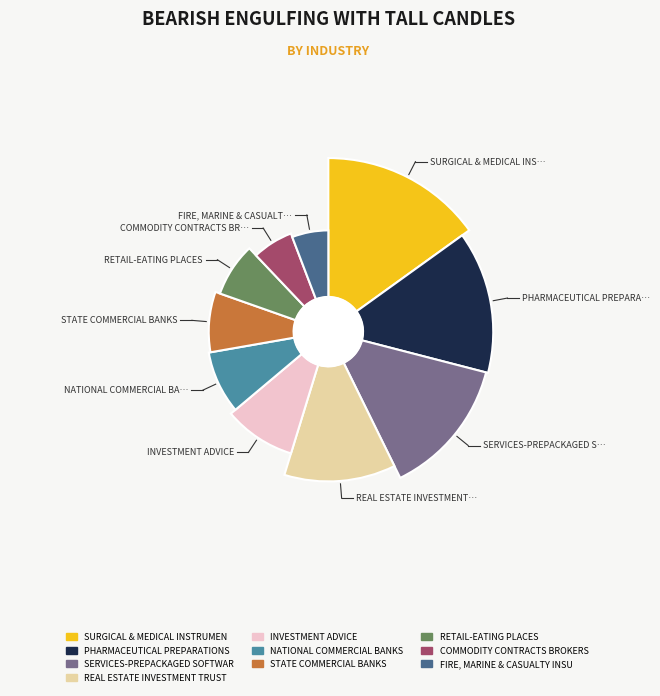

Is it true that SURGICAL & MEDICAL INSTRUMENTS is 25% of the pie?

False